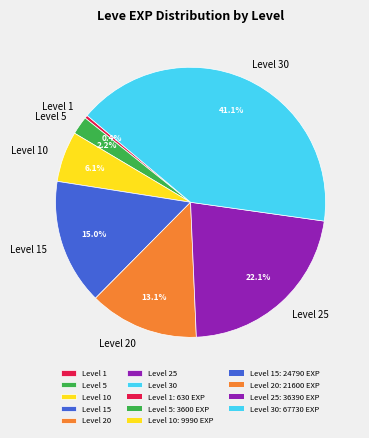

Is there a majority slice in this chart?

No